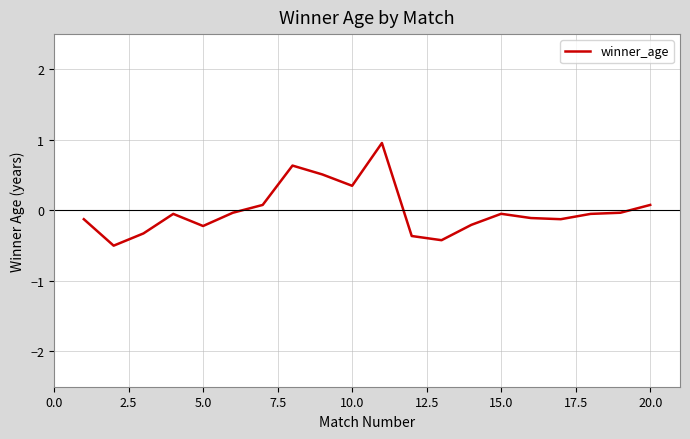

What is the greatest value displayed?

1.0